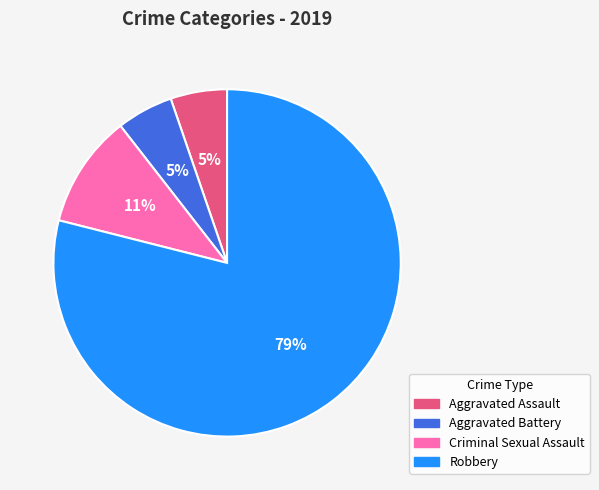

To the nearest percent, what percentage of the pie is Robbery?

79%